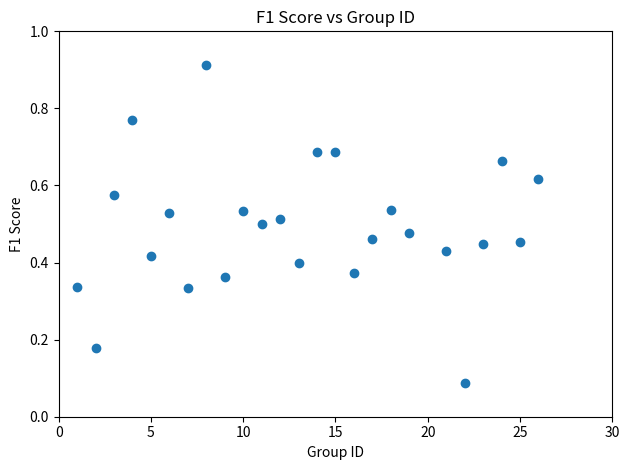

What is the range of X values (max minus min)?

25.0